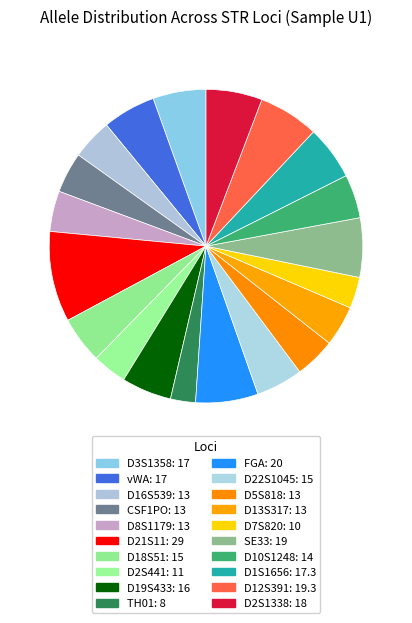

Count the number of slices in the pie.

20